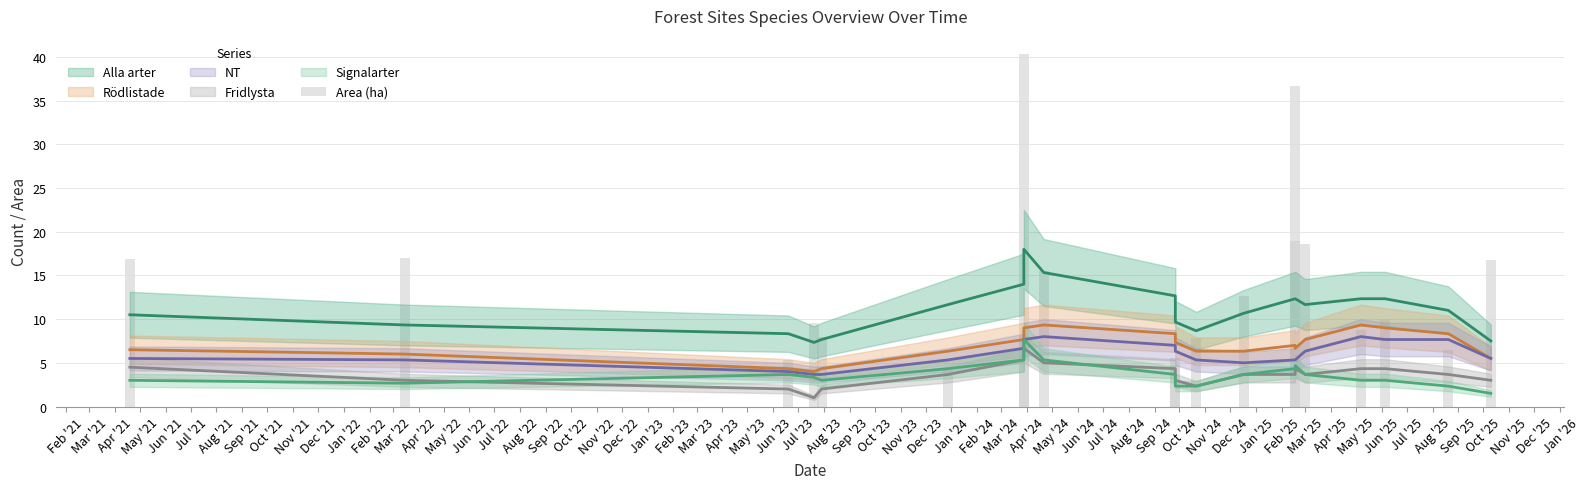

Reading left to right, what are all the values shown in this chart?

16.9	17.0	5.3	9.6	7.9	4.2	40.4	8.1	15.5	4.7	5.5	7.8	12.7	36.7	18.9	18.6	8.8	10.0	6.5	16.8